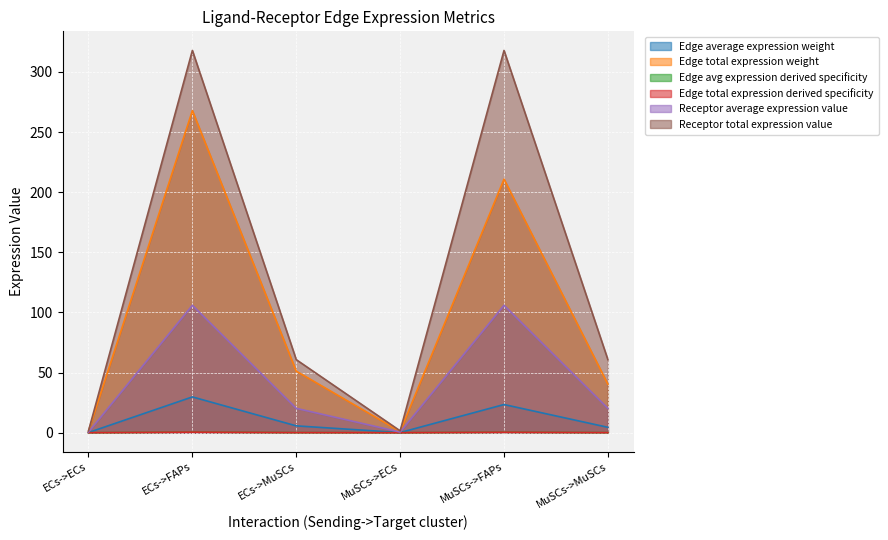

List the labels in order of Receptor average expression value value, smallest first.

ECs->ECs, MuSCs->ECs, ECs->MuSCs, MuSCs->MuSCs, ECs->FAPs, MuSCs->FAPs